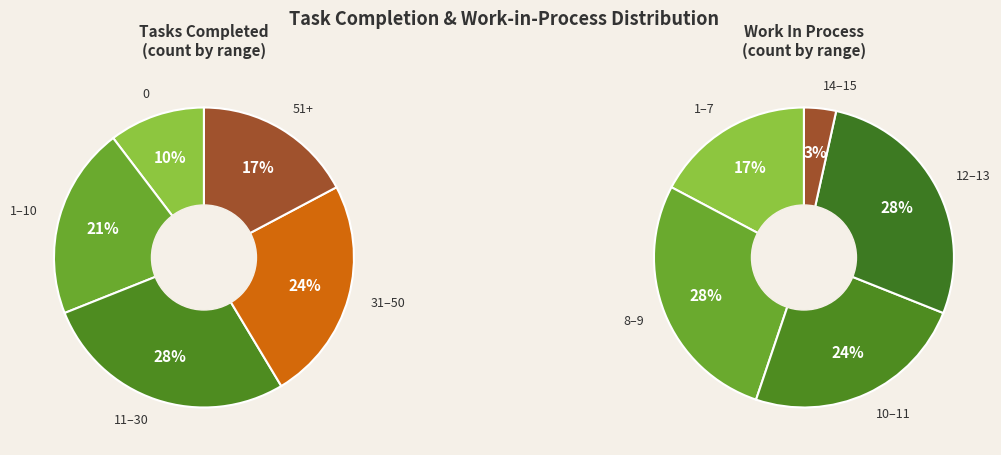

Is there any slice that represents more than half of the pie?

No